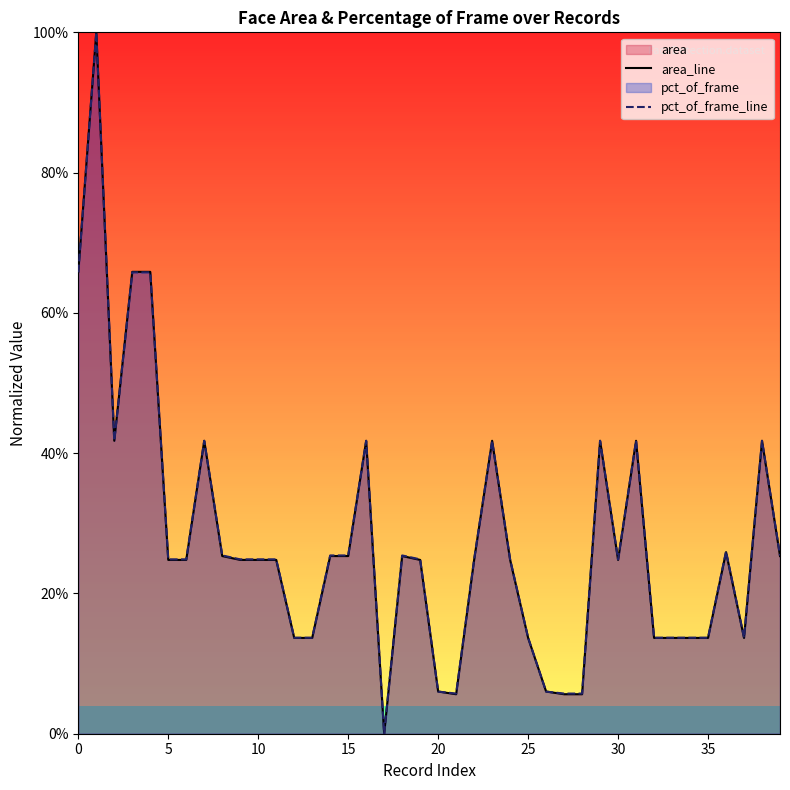

What is the difference between the maximum and minimum values in the area_line series?

1.0